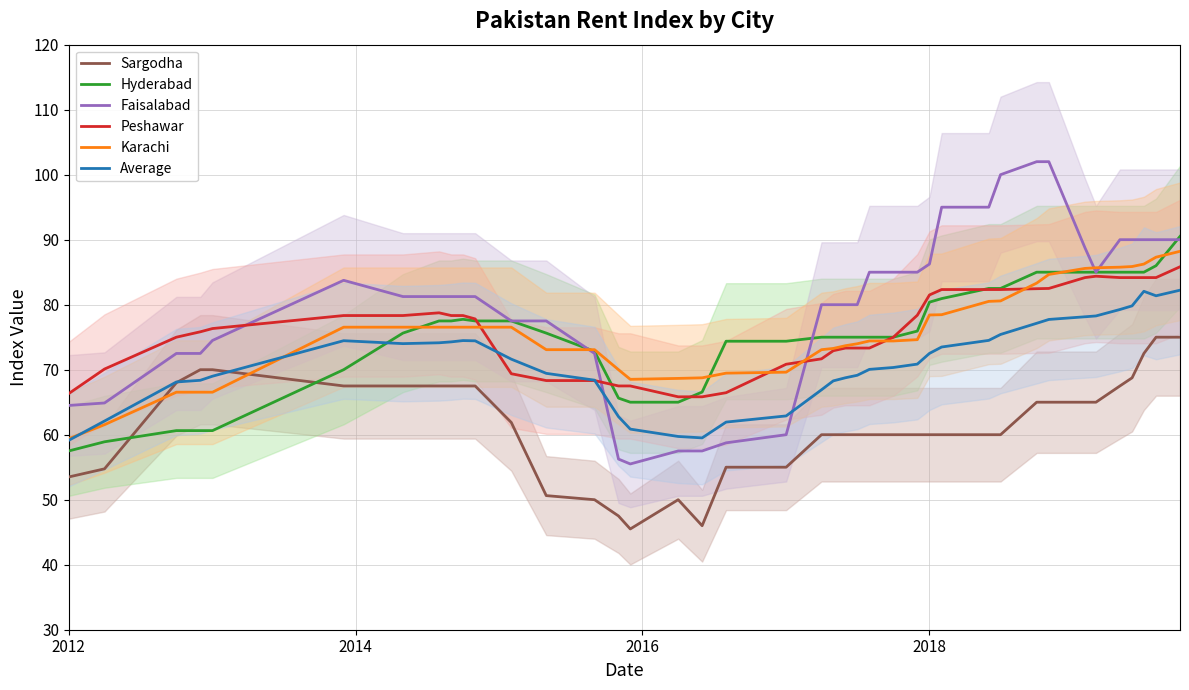

How many intersections are there between Peshawar and Hyderabad?

4